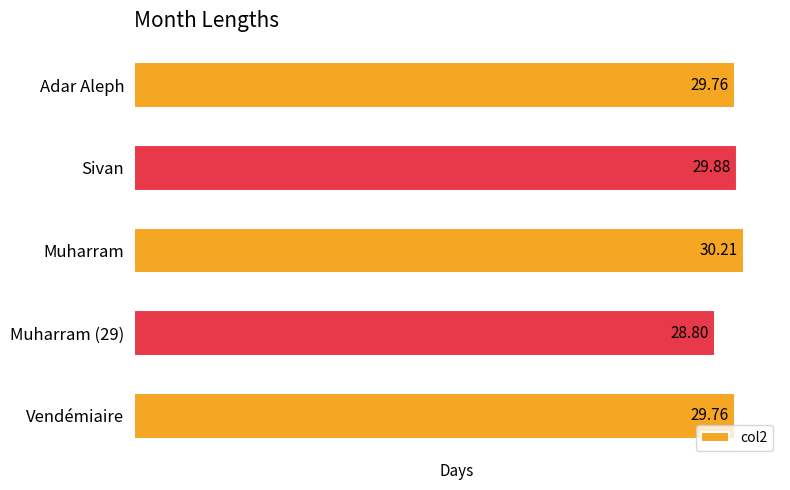

What is the minimum value shown in the chart?

28.8